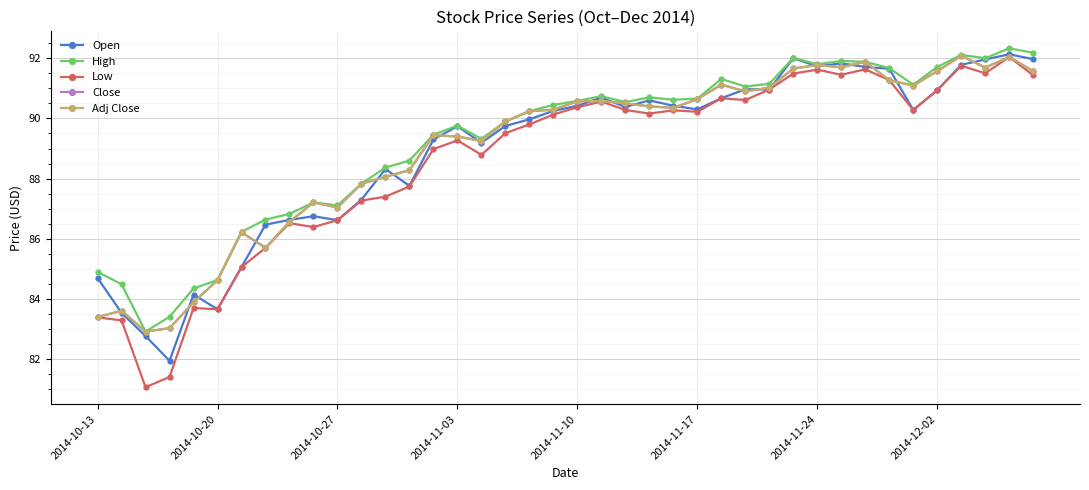

What is the maximum value shown in the chart?

92.3